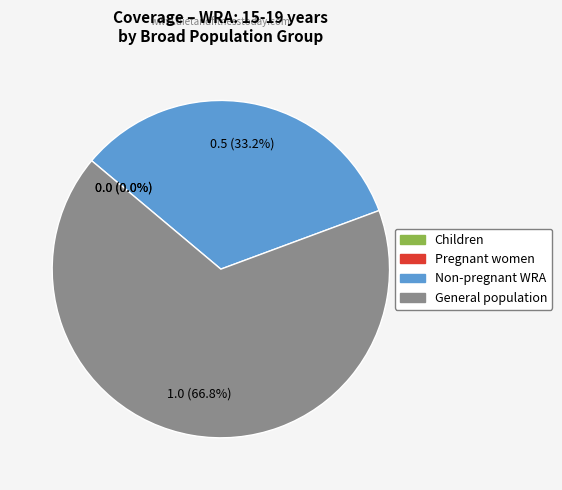

To the nearest percent, what is the difference between the Non-pregnant WRA and Pregnant women slice percentages?

33%